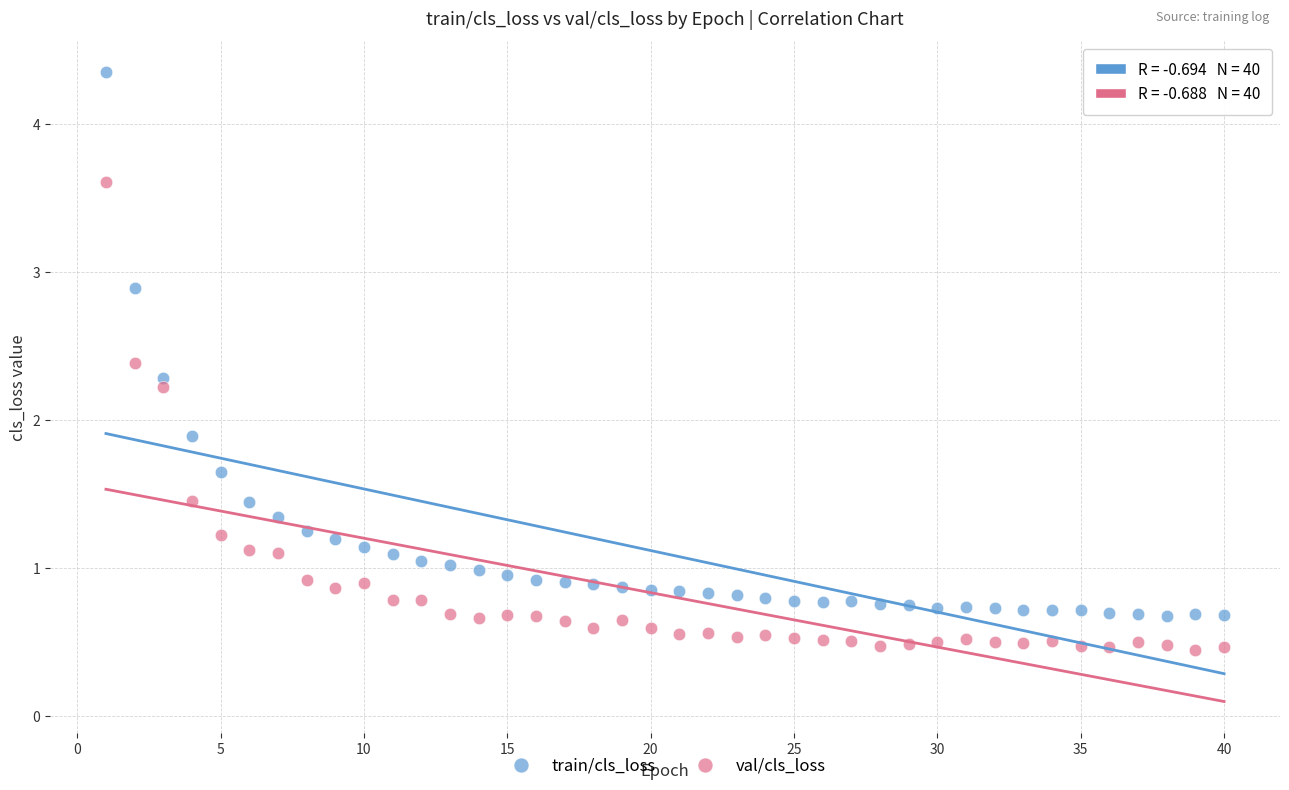

Which series has the largest Y range (max minus min)?

train/cls_loss